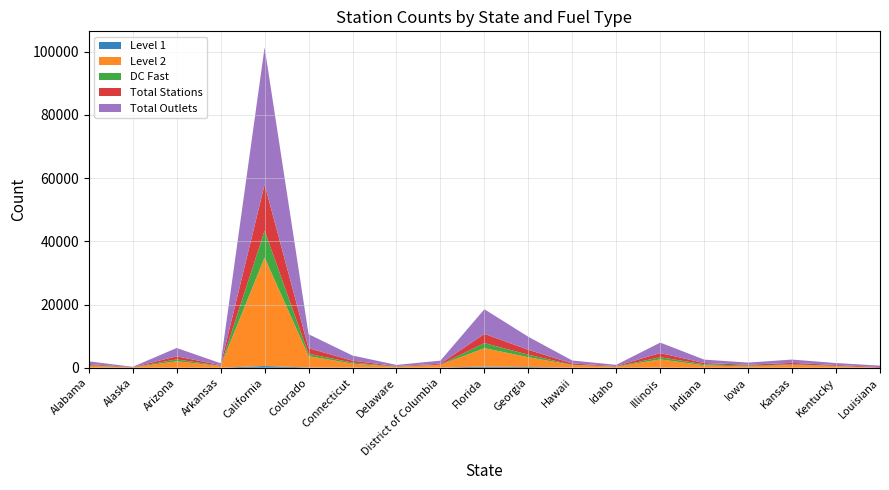

Reading left to right, transcribe all the data shown in this chart.

Level 1: Alabama=35	Alaska=3	Arizona=9	Arkansas=3	California=546	Colorado=90	Connecticut=67	Delaware=5	District of Columbia=43	Florida=364	Georgia=230	Hawaii=30	Idaho=10	Illinois=50	Indiana=8	Iowa=4	Kansas=14	Kentucky=24	Louisiana=0
Level 2: Alabama=574	Alaska=81	Arizona=2036	Arkansas=516	California=34359	Colorado=3588	Connecticut=1220	Delaware=257	District of Columbia=889	Florida=5823	Georgia=3097	Hawaii=833	Idaho=285	Illinois=2593	Indiana=743	Iowa=420	Kansas=878	Kentucky=481	Louisiana=0
DC Fast: Alabama=239	Alaska=31	Arizona=593	Arkansas=79	California=8465	Colorado=733	Connecticut=349	Delaware=105	District of Columbia=38	Florida=1615	Georgia=794	Hawaii=77	Idaho=87	Illinois=672	Indiana=337	Iowa=235	Kansas=155	Kentucky=111	Louisiana=0
Total Stations: Alabama=326	Alaska=62	Arizona=977	Arkansas=222	California=14616	Colorado=1788	Connecticut=593	Delaware=156	District of Columbia=300	Florida=2913	Georgia=1550	Hawaii=406	Idaho=155	Illinois=1328	Indiana=400	Iowa=305	Kansas=491	Kentucky=252	Louisiana=193
Total Outlets: Alabama=848	Alaska=115	Arizona=2638	Arkansas=598	California=43400	Colorado=4411	Connecticut=1638	Delaware=367	District of Columbia=970	Florida=7802	Georgia=4121	Hawaii=940	Idaho=382	Illinois=3315	Indiana=1088	Iowa=659	Kansas=1047	Kentucky=616	Louisiana=475